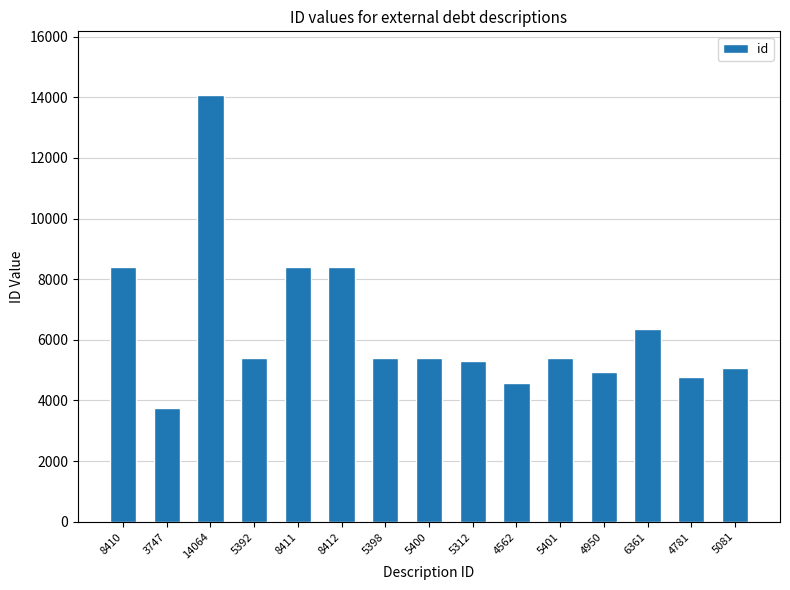

Between 4781 and 4950, which is larger?

4950